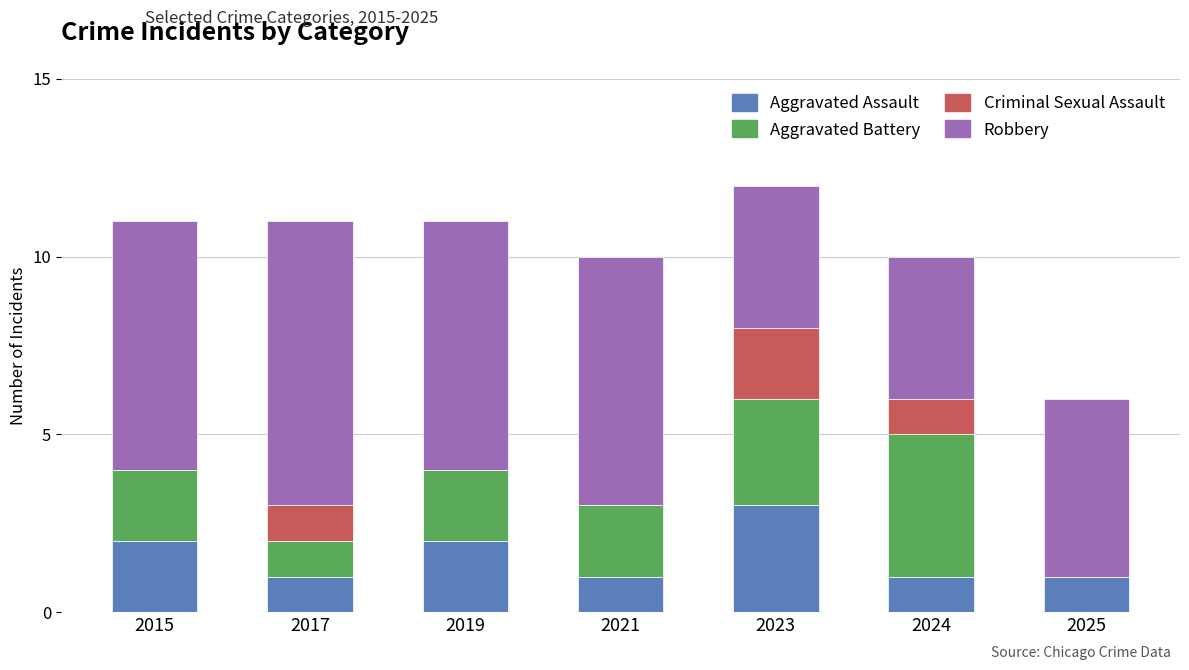

What is the total value across all series at 2017?

11